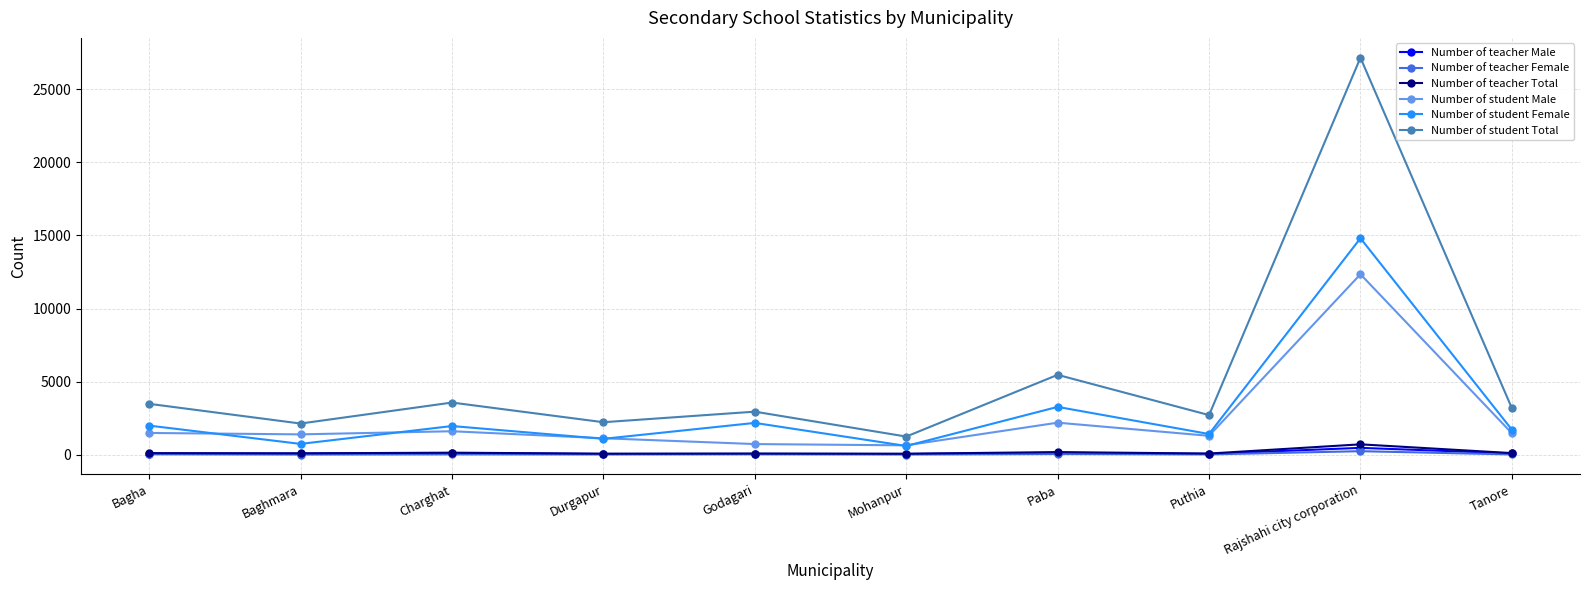

True or false: Number of teacher Total and Number of student Total cross at least once.

False